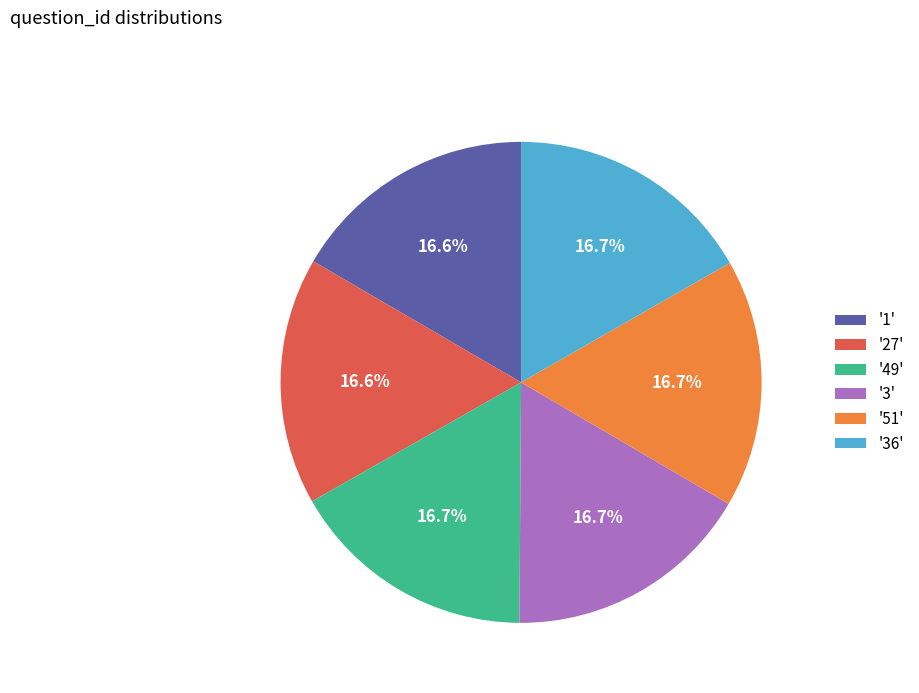

What is the ratio of the value at '51' to the value at '49'?

1.0